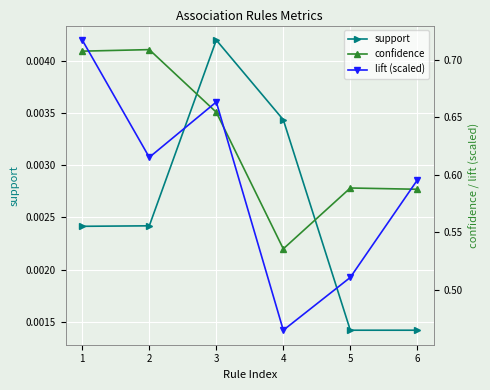

Count the confidence values in the range 0 to 1.

6